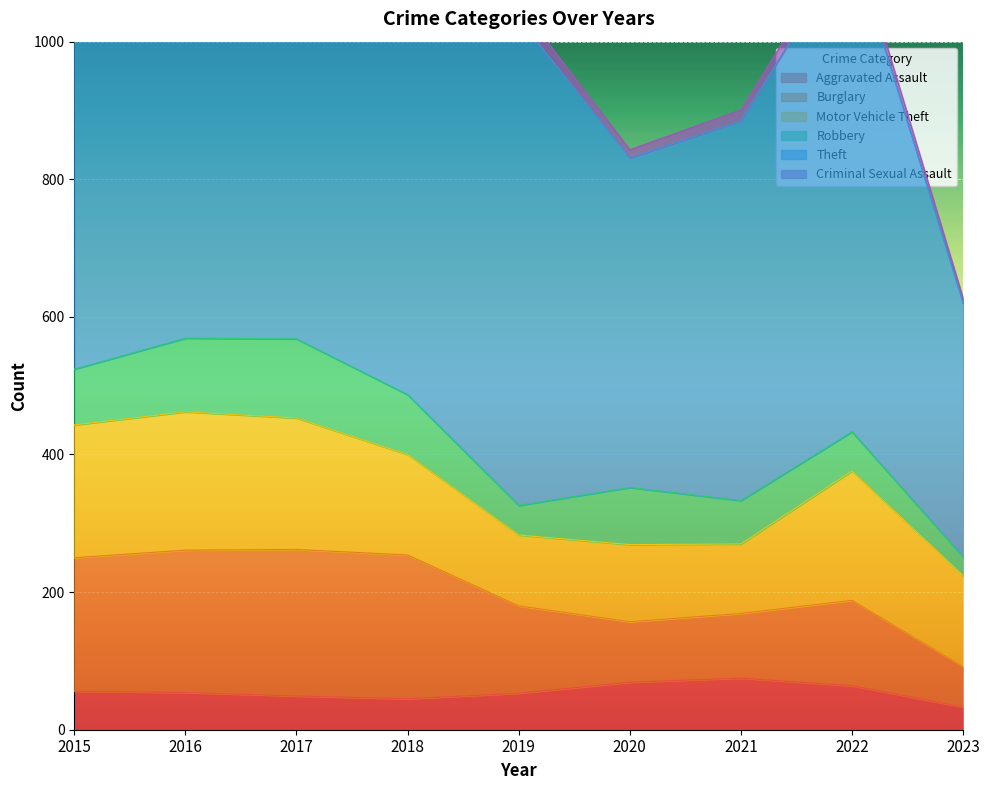

Reading left to right, transcribe all the data shown in this chart.

Aggravated Assault: 56	54	49	45	53	69	75	64	33
Burglary: 194	207	213	209	127	88	94	124	59
Motor Vehicle Theft: 193	201	191	146	103	112	101	188	132
Robbery: 81	107	115	87	43	83	63	57	27
Theft: 785	686	828	783	707	479	552	712	369
Criminal Sexual Assault: 19	18	13	18	21	12	16	17	7